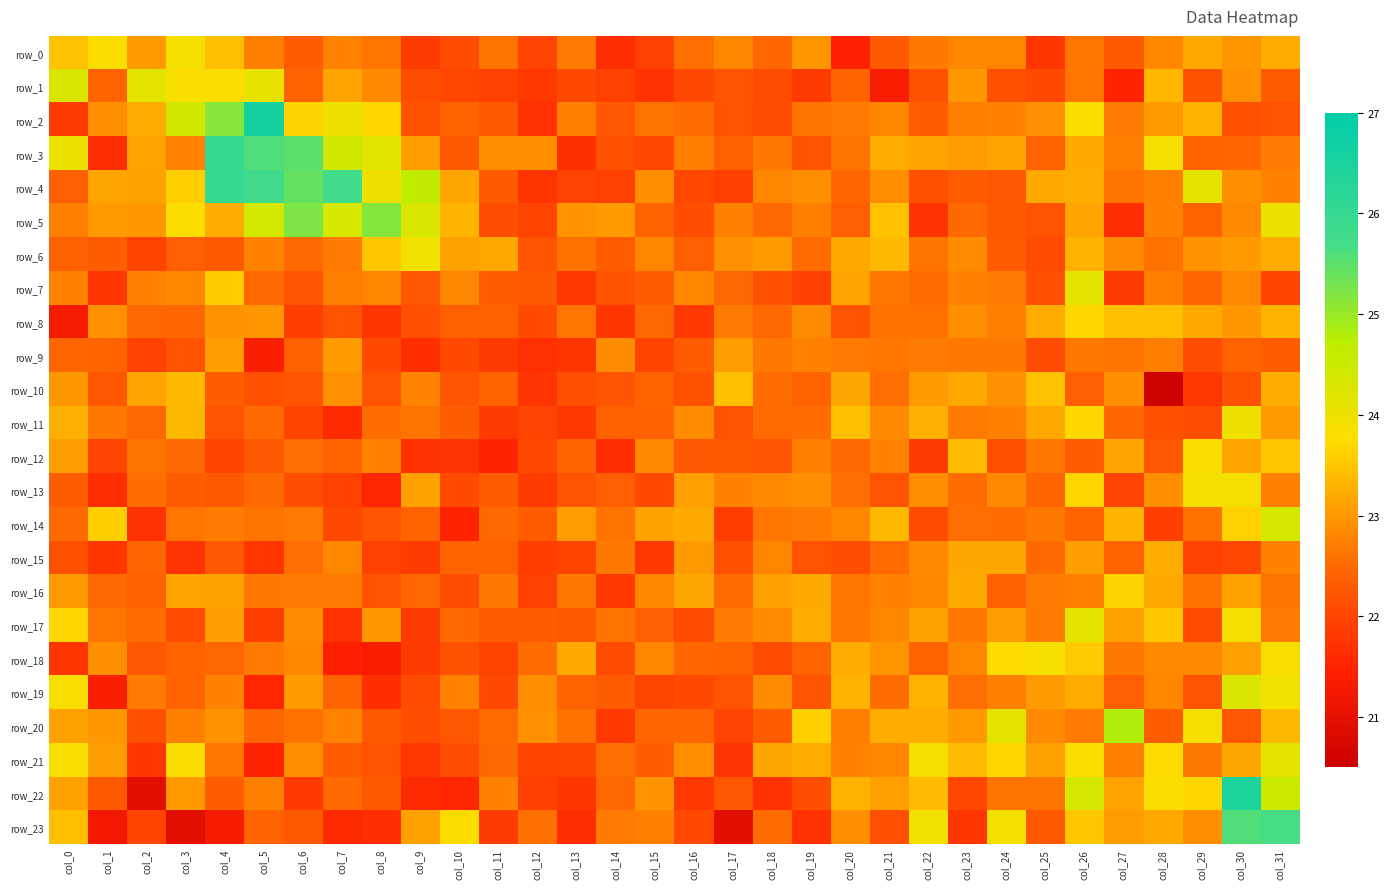

Where is row_17 nearest to the value 22?

col_3